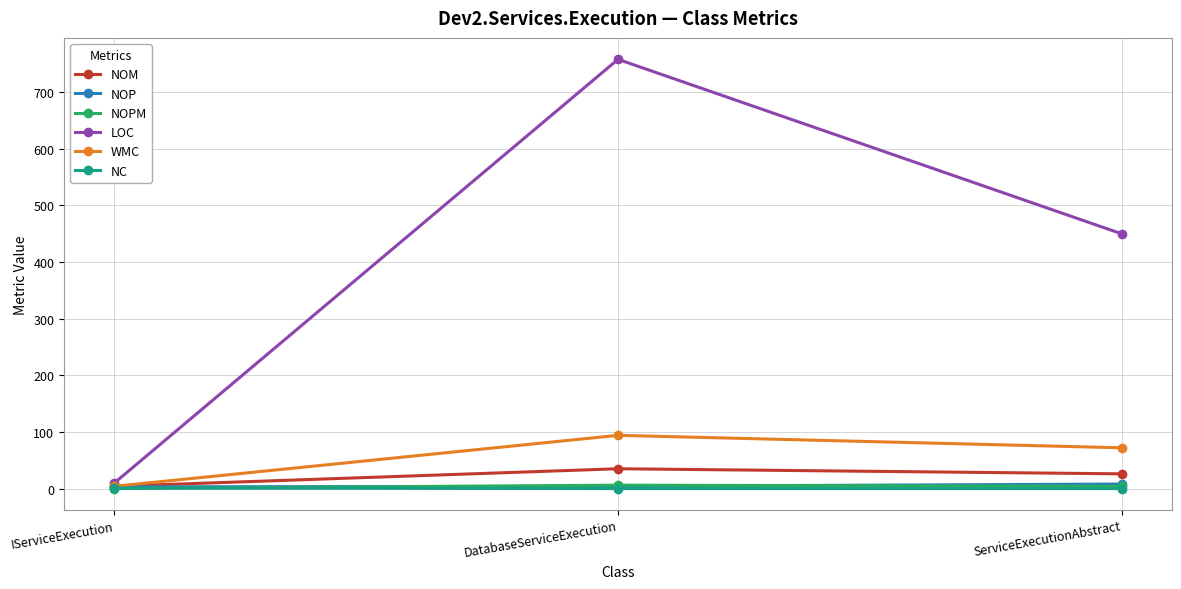

What is the label of the 1st point from the right?

ServiceExecutionAbstract